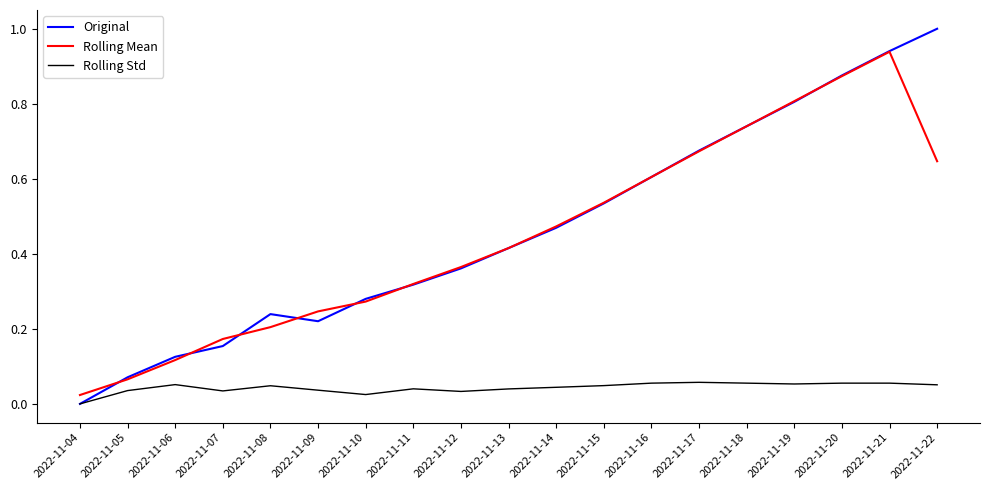

Which series has the widest spread of values?

Original